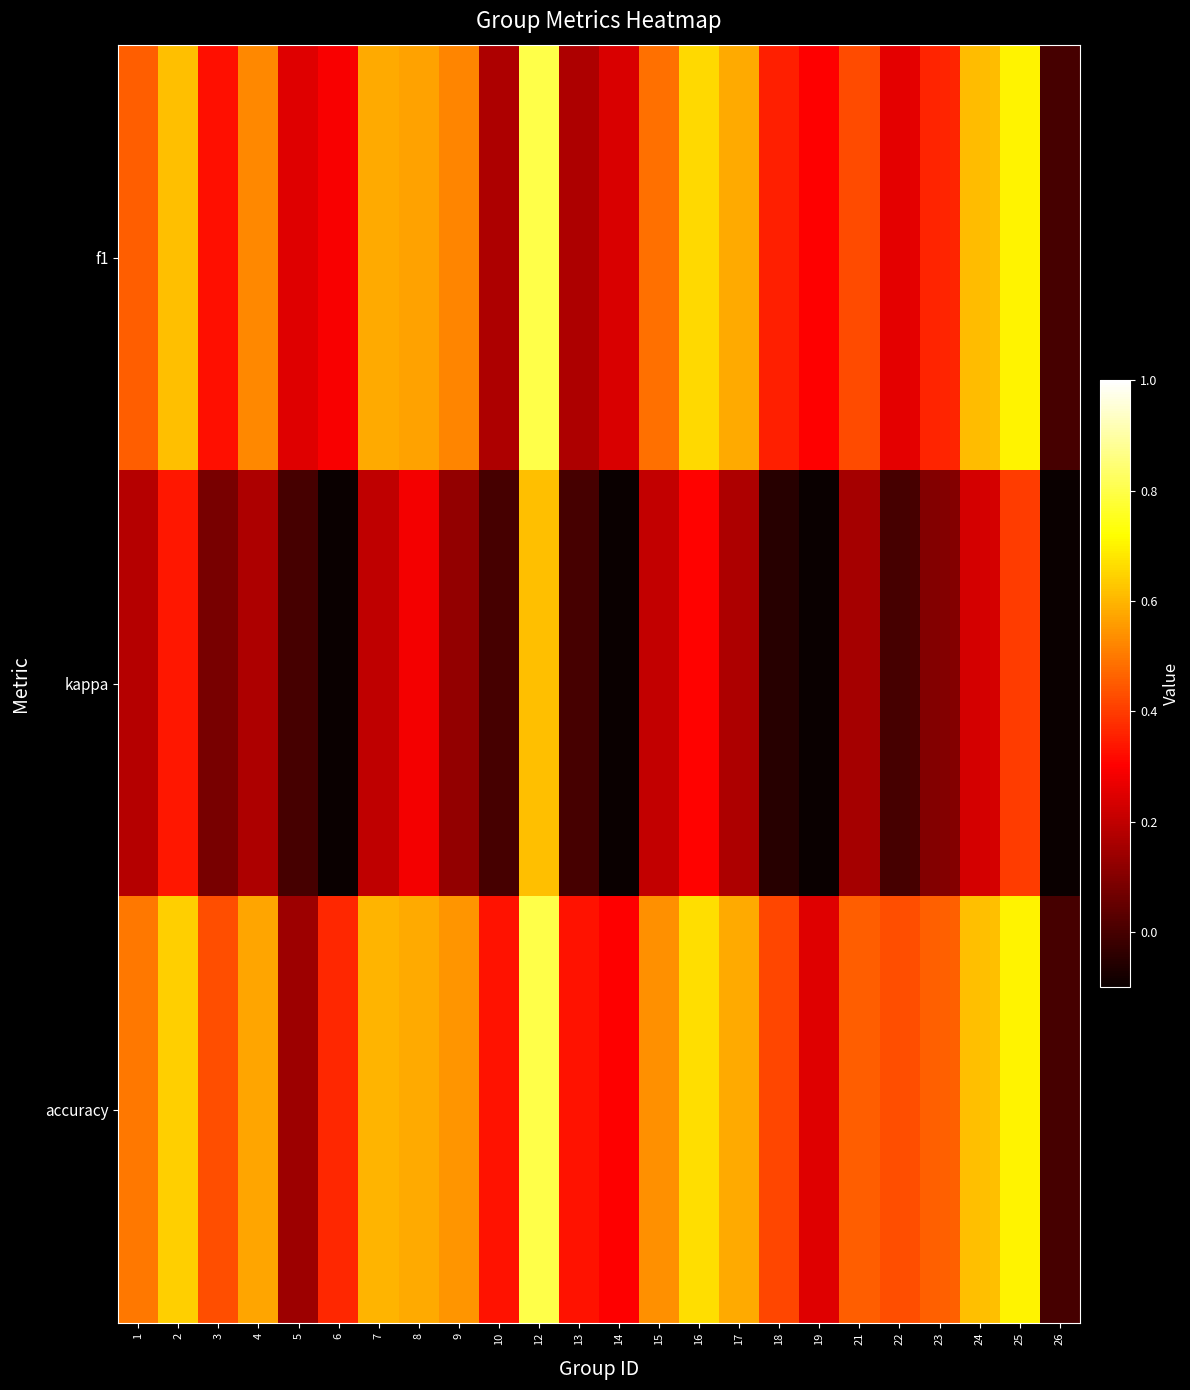

Which series has the largest total across all categories?

accuracy